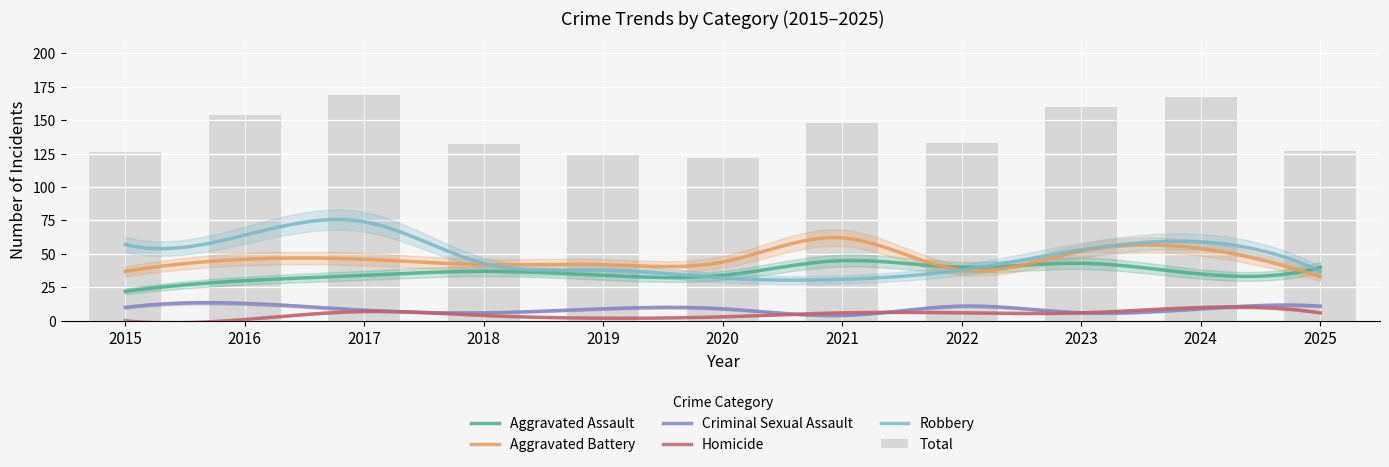

Which series has the widest spread of values?

Total